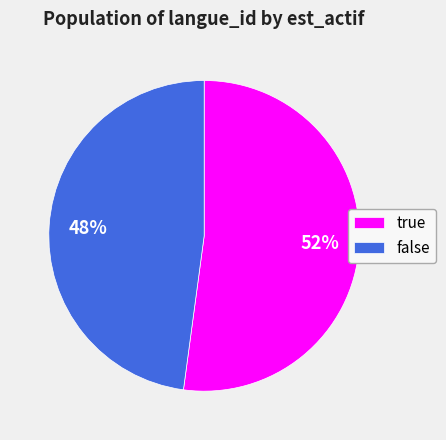

To the nearest percent, what portion does true represent?

52%